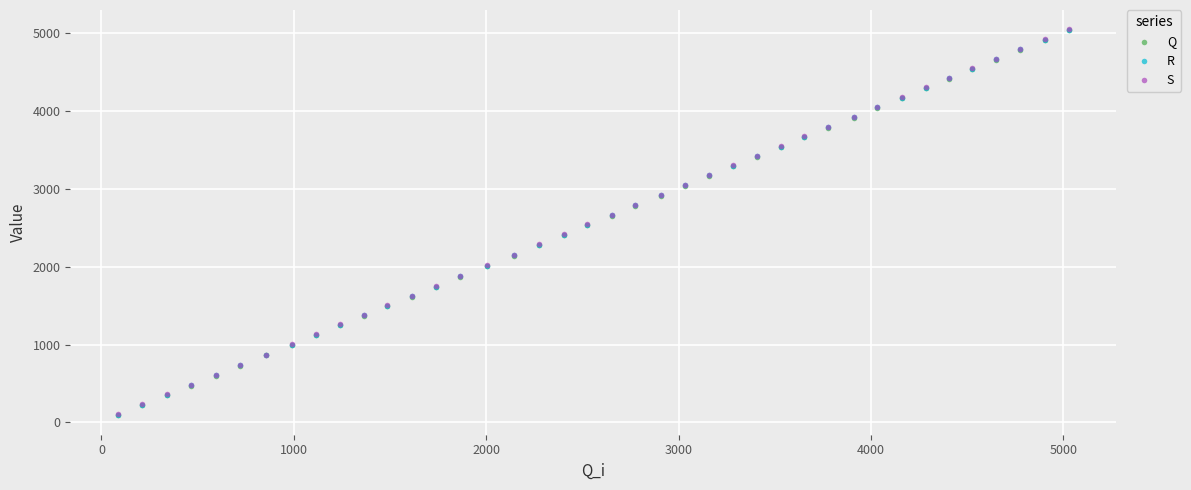

What are all the series names shown in the legend?

Q, R, S